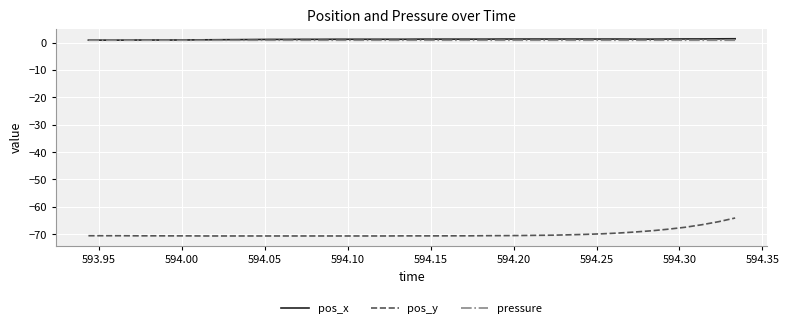

What is the sum of all pos_y values?

-2796.1